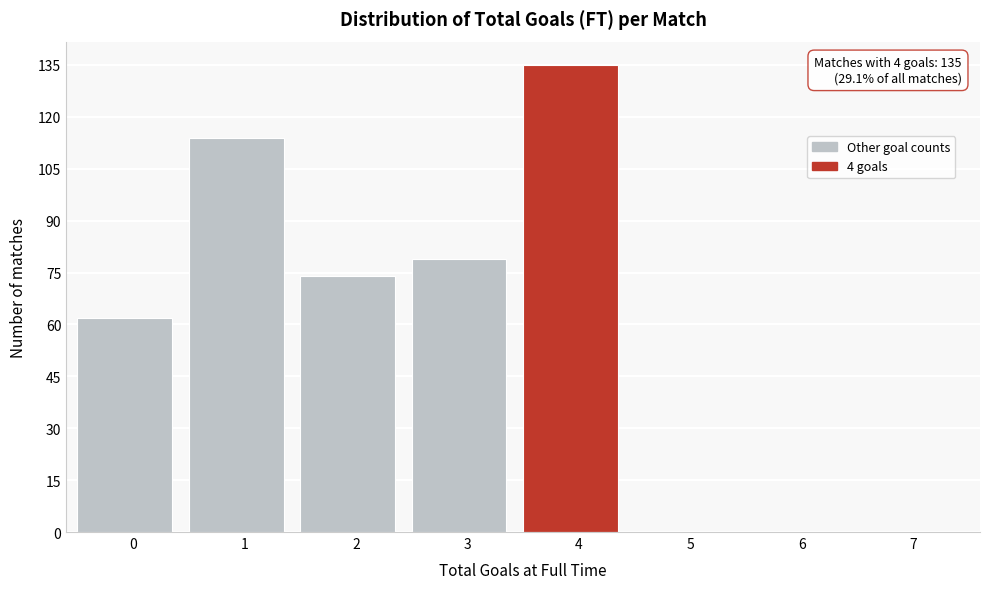

Reading left to right, list all the values displayed in this chart.

0=62	1=114	2=74	3=79	4=135	5=0	6=0	7=0